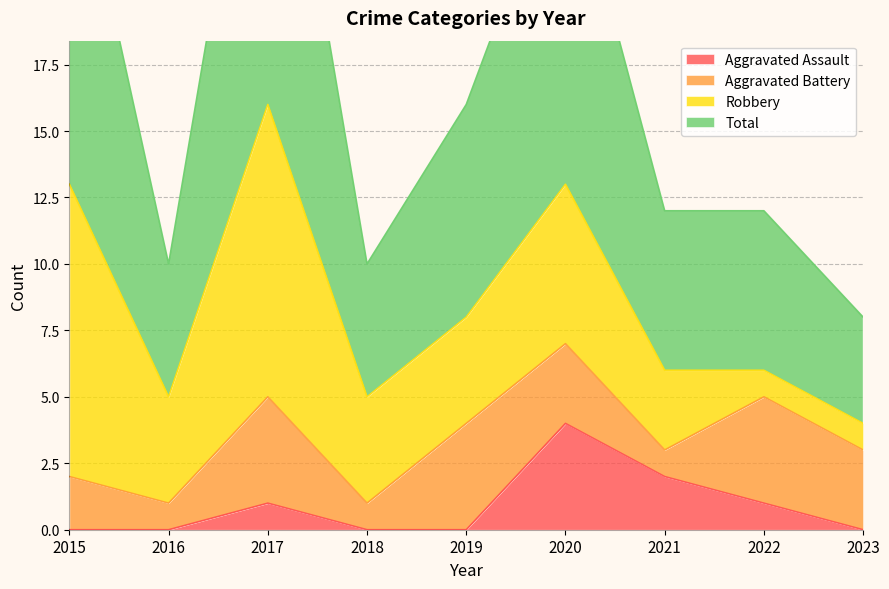

What is the maximum value for Aggravated Assault?

4